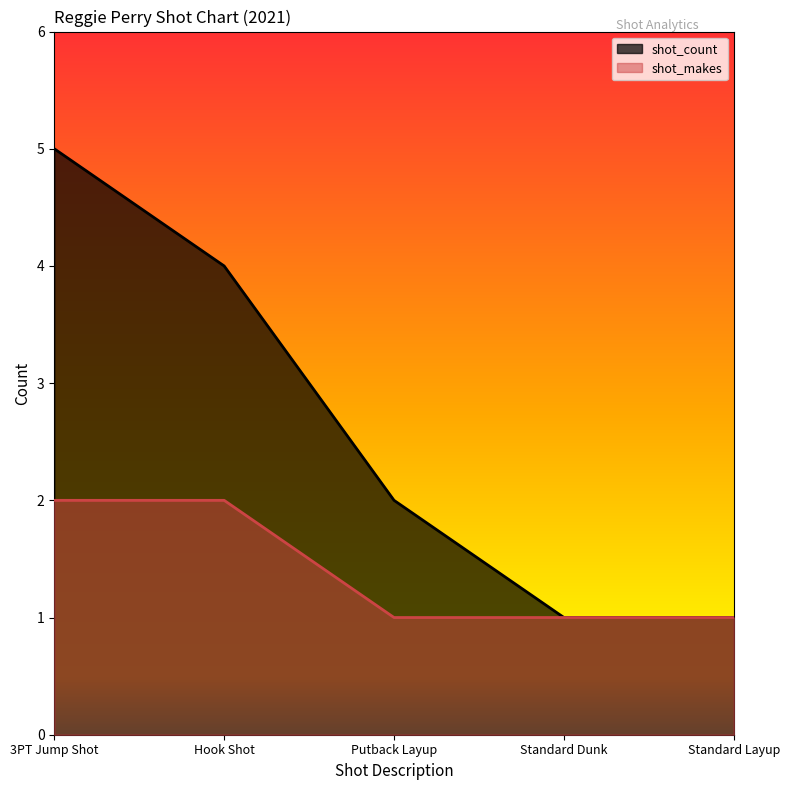

Which has a higher value, Hook Shot or Standard Layup?

Hook Shot